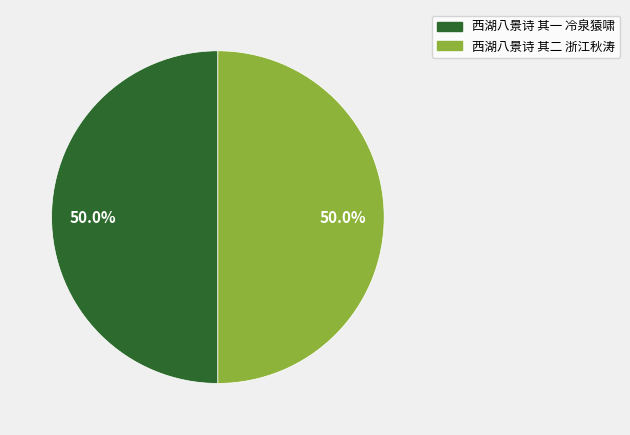

Approximately how many times larger is the value at 西湖八景诗 其二 浙江秋涛 compared to 西湖八景诗 其一 冷泉猿啸?

1.0